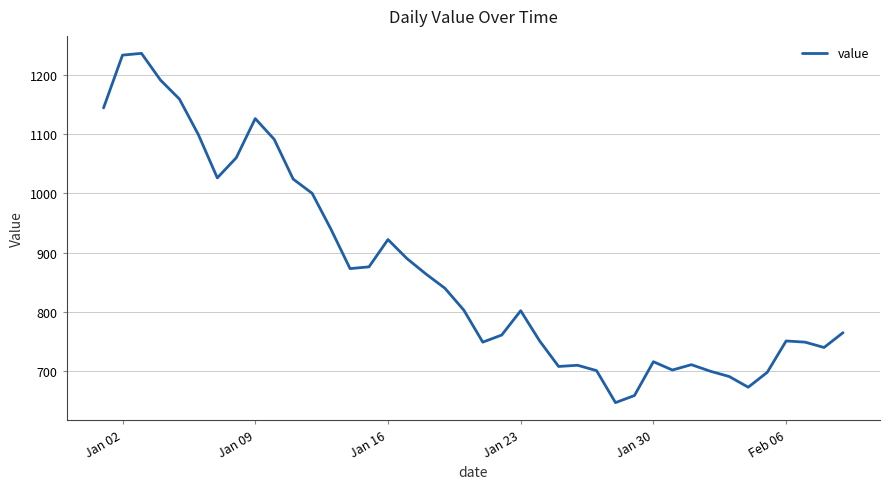

What is the difference between the maximum and minimum values?

589